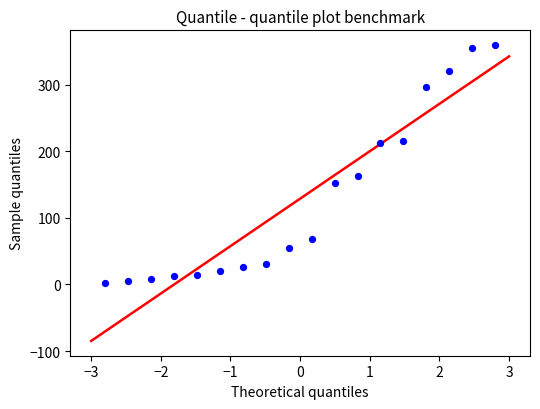

What Y value in the scatter plot is closest to 180?

162.8